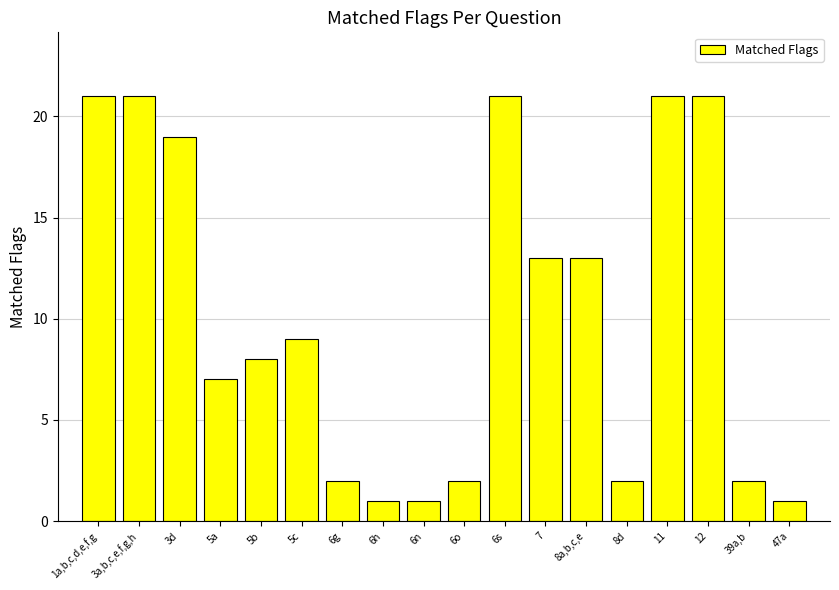

What is the value of the 13th bar from the left?

13